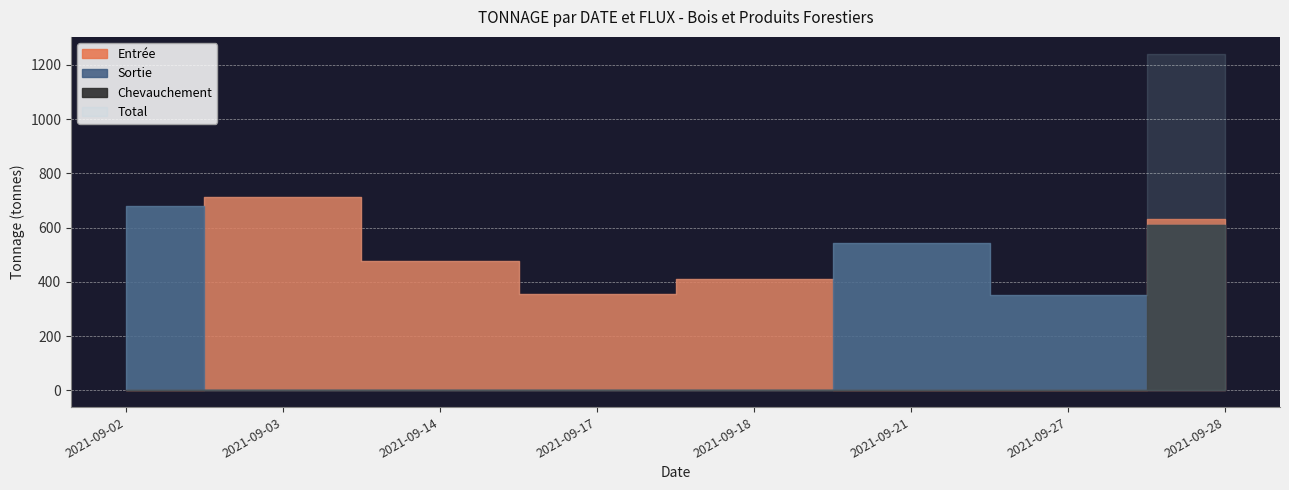

Where is Sortie nearest to the value 339?

2021-09-27